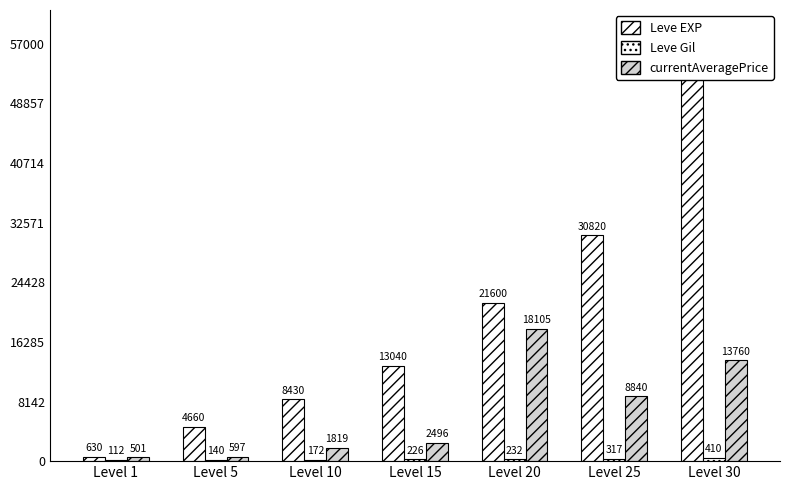

Is the value of Leve Gil at Level 30 greater than the value of Leve EXP at Level 25?

No